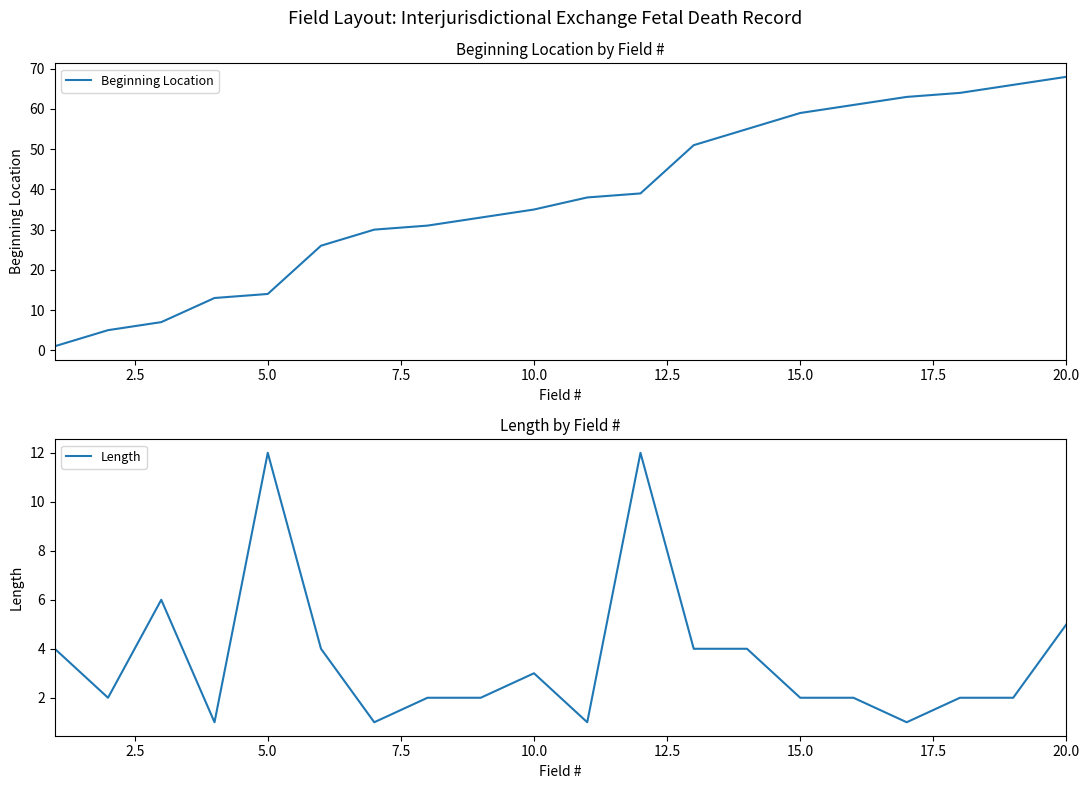

The Beginning Location series shows 10 at 5.0. True or false?

False